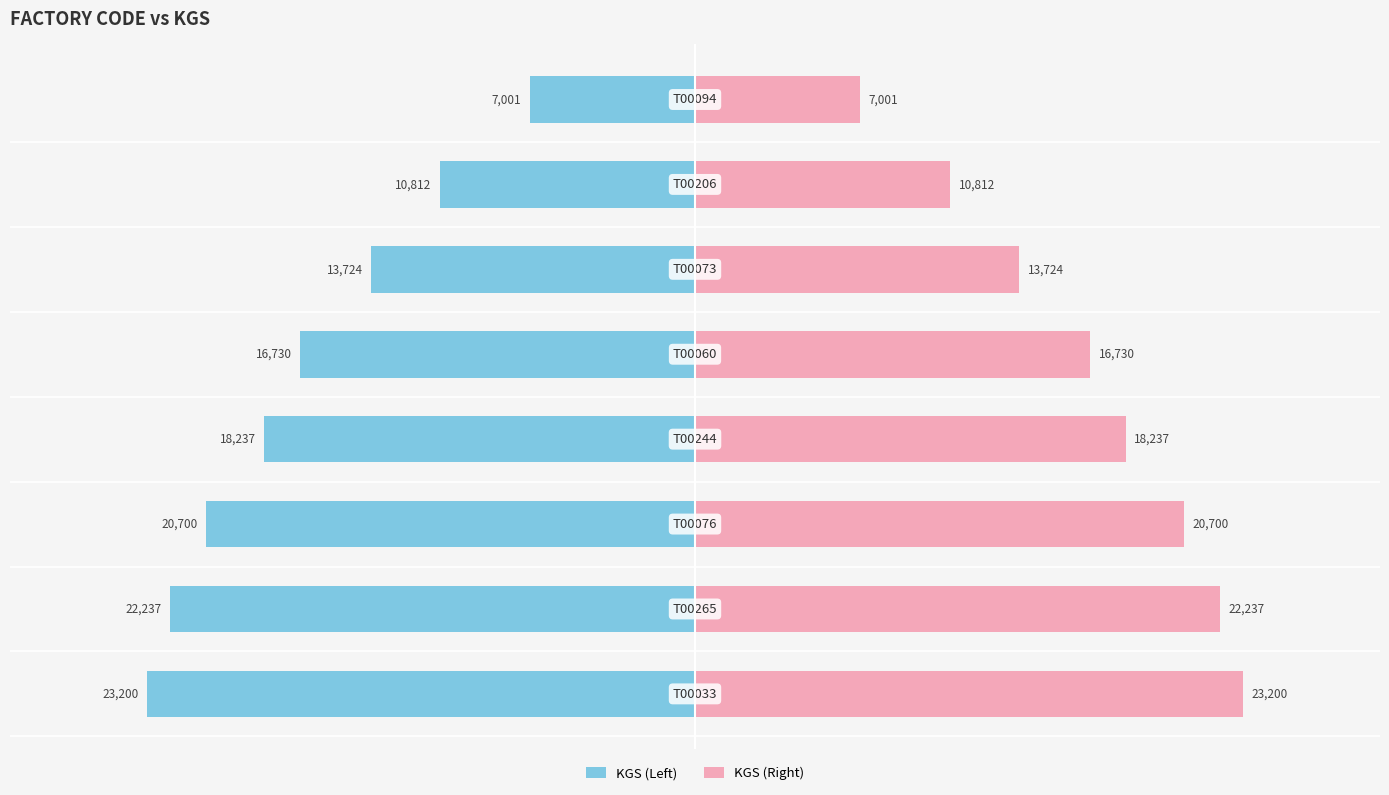

Is it true that KGS (Right) equals 12289 at 0?

False